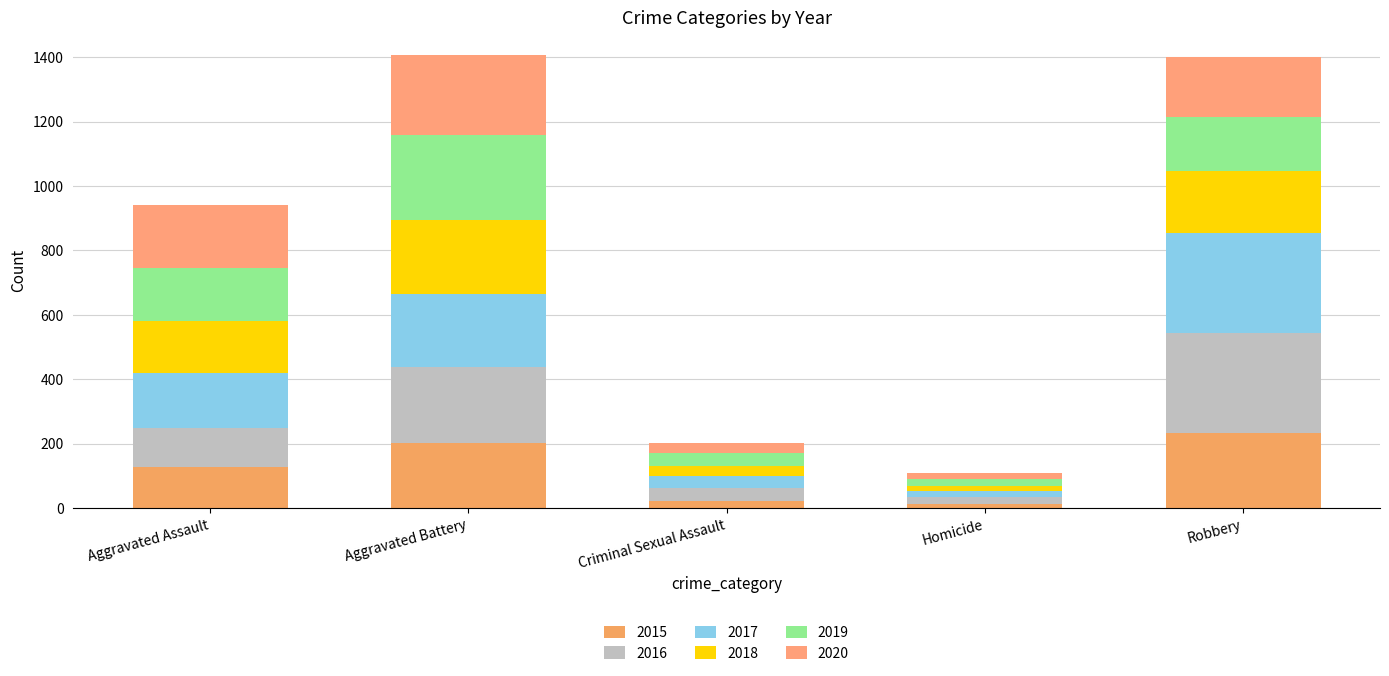

Is it true that 2019 equals 24 at Homicide?

True